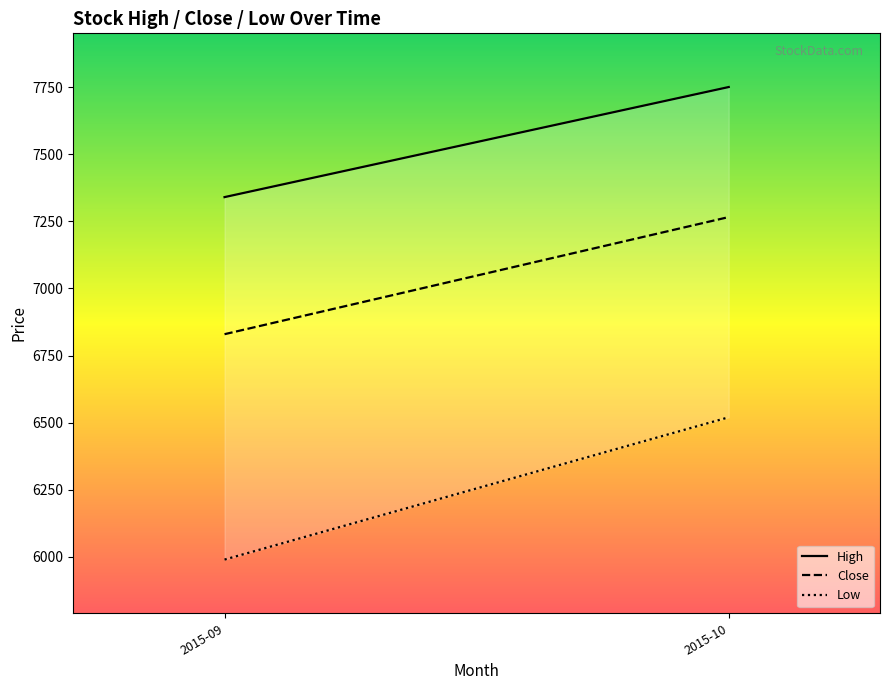

What is the difference between the highest and lowest values at 2015-09?

1350.0